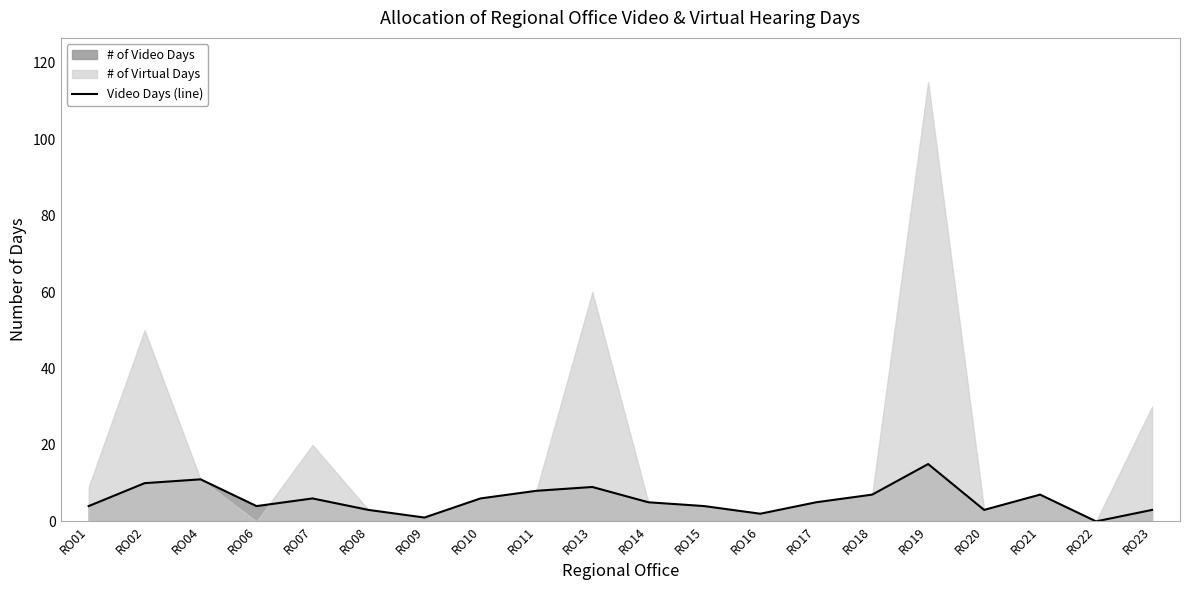

At which label does the data first exceed 5?

RO02